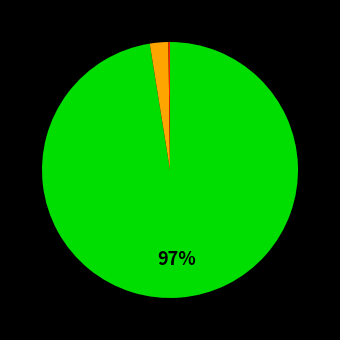

Is there a majority slice in this chart?

Yes